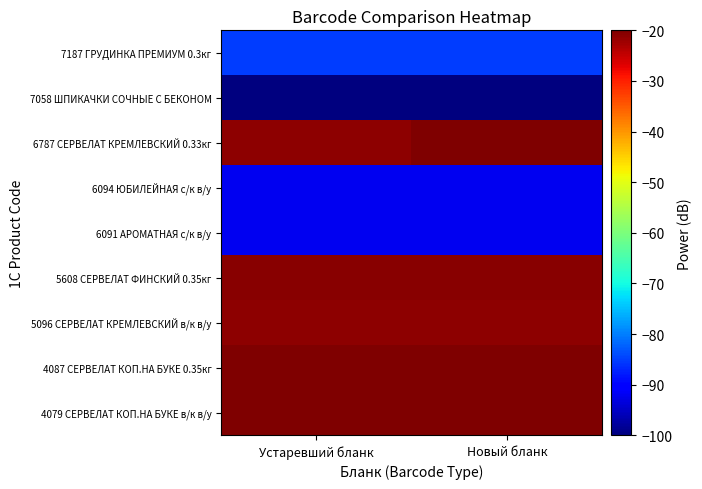

What is the total value across all series at Новый бланк?

-471.2